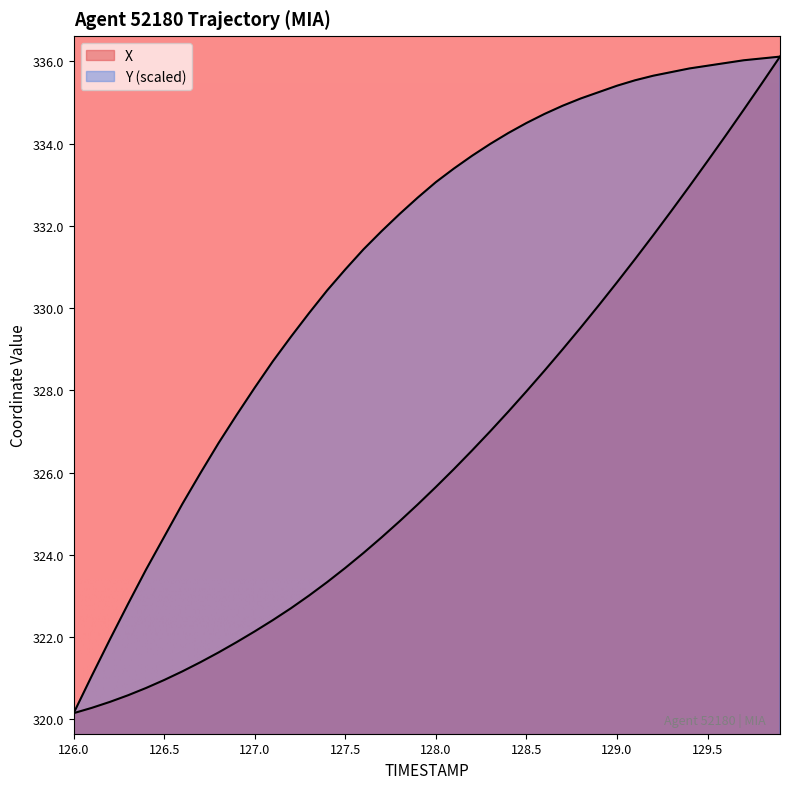

What is the difference between the highest and lowest values at 129.3?

3.4